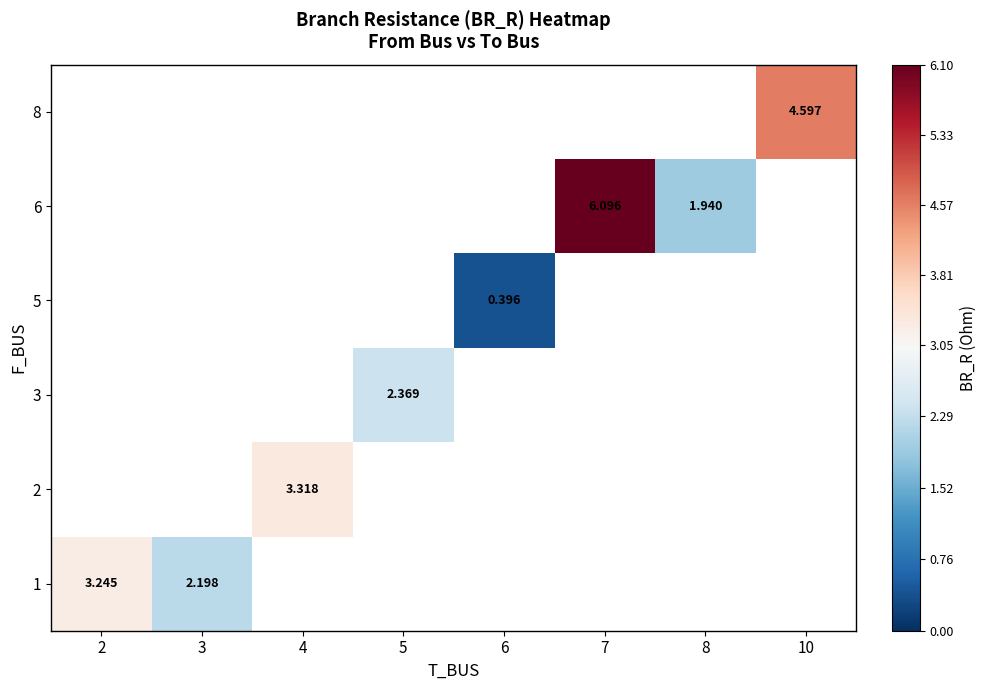

How many values in 3 are above zero?

1